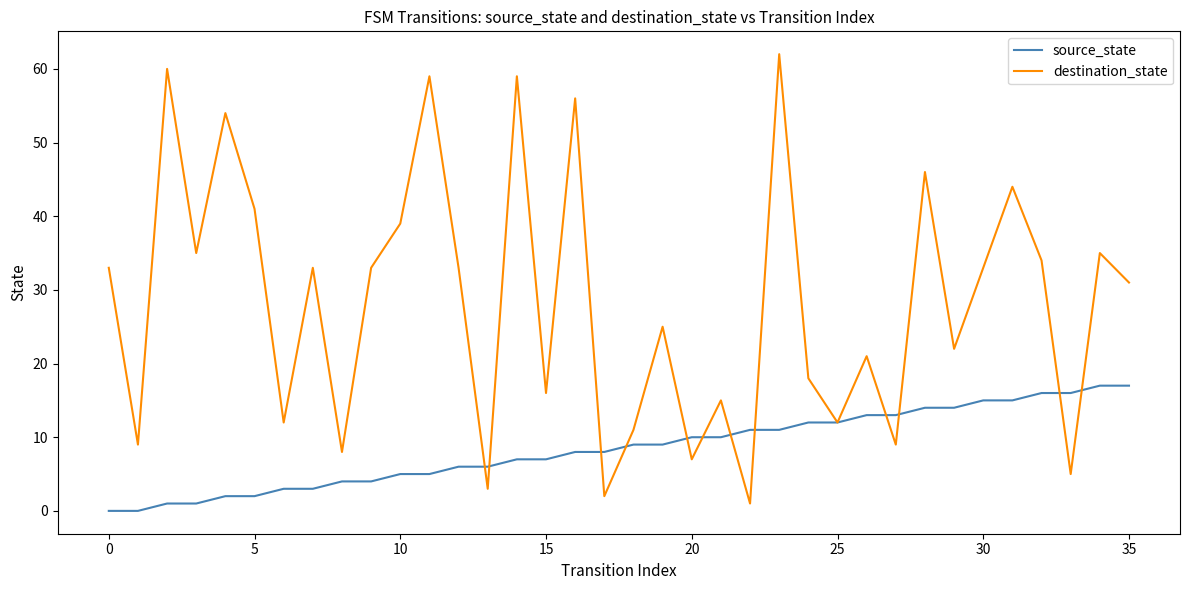

Which series has the largest total across all categories?

destination_state